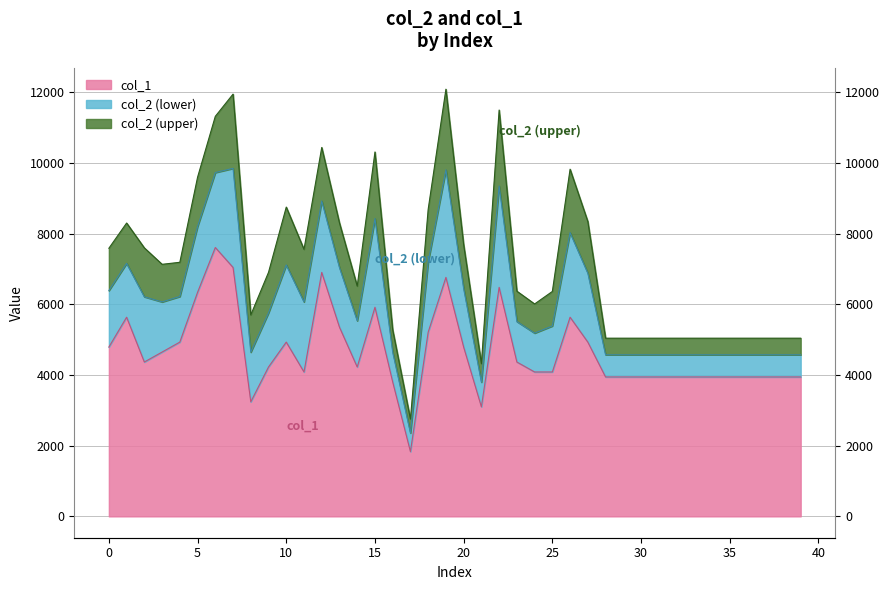

At which label is the value closest to 4720?

3